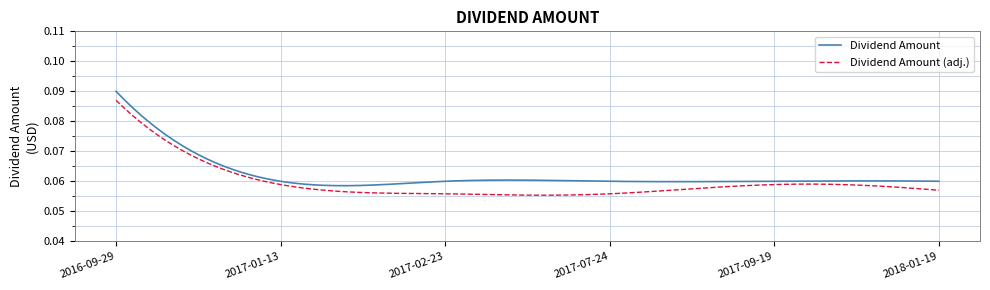

List the series in order of their peak value, lowest first.

Dividend Amount (adj.), Dividend Amount